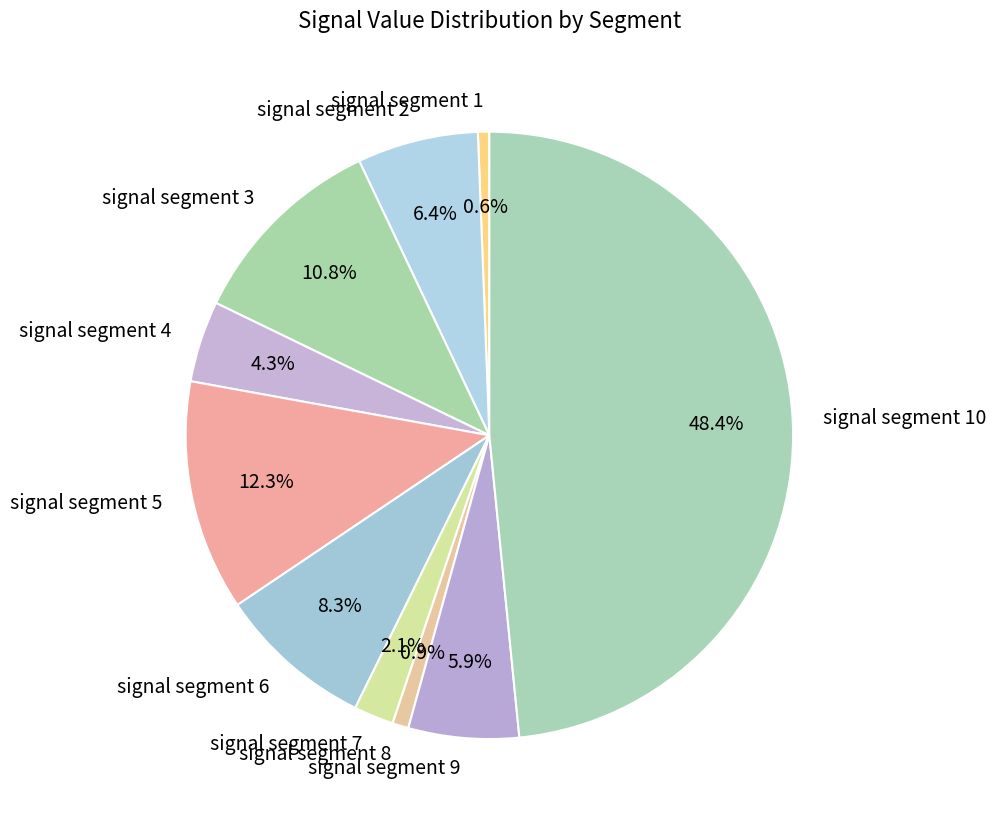

To the nearest percent, what percentage of the pie is signal segment 8?

1%